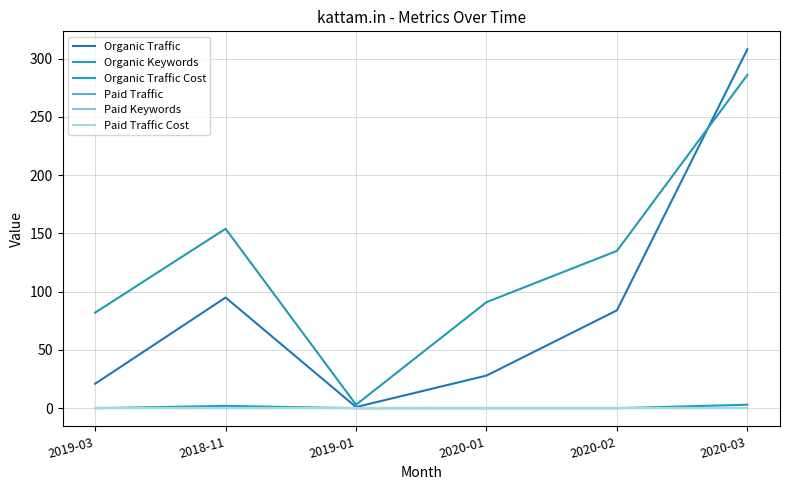

Reading left to right, extract all data points from this chart.

Organic Traffic: 21	95	1	28	84	308
Organic Keywords: 82	154	3	91	135	286
Organic Traffic Cost: 0	2	0	0	0	3
Paid Traffic: 0	0	0	0	0	0
Paid Keywords: 0	0	0	0	0	0
Paid Traffic Cost: 0	0	0	0	0	0